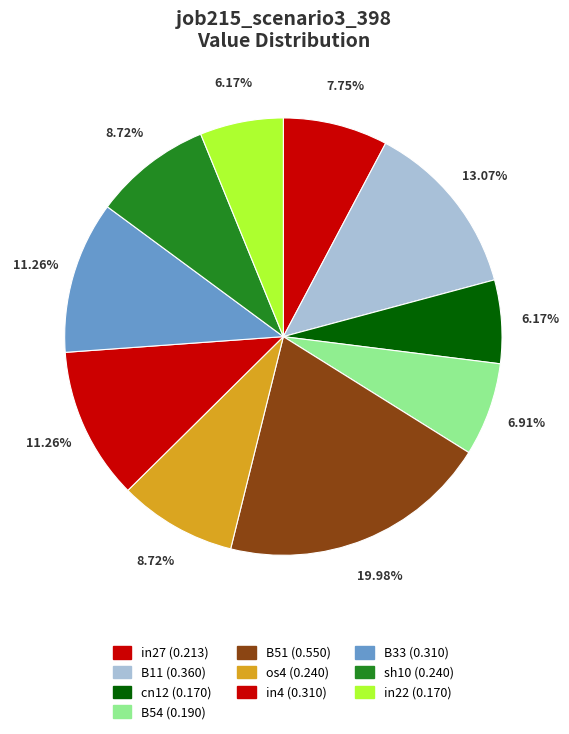

To the nearest percent, what is the combined percentage of B11 and in4?

24%